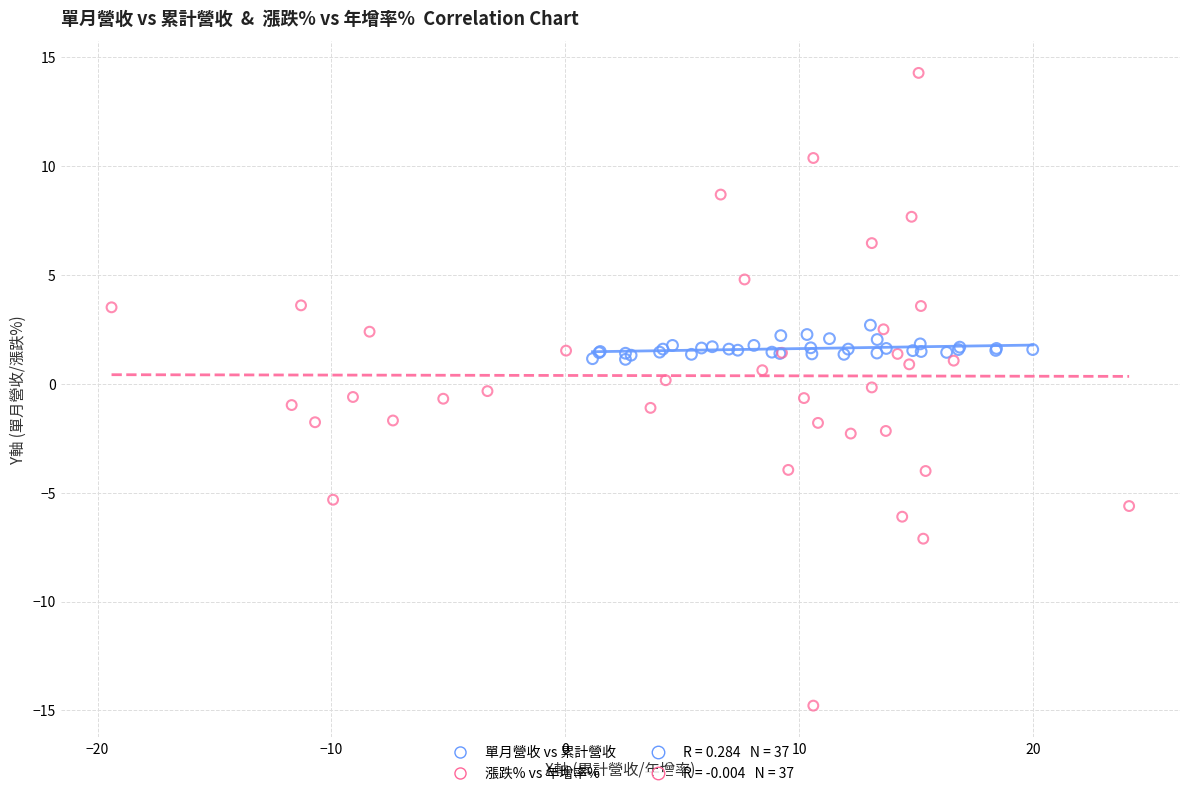

Which series has the widest spread of Y values?

漲跌% vs 年增率%